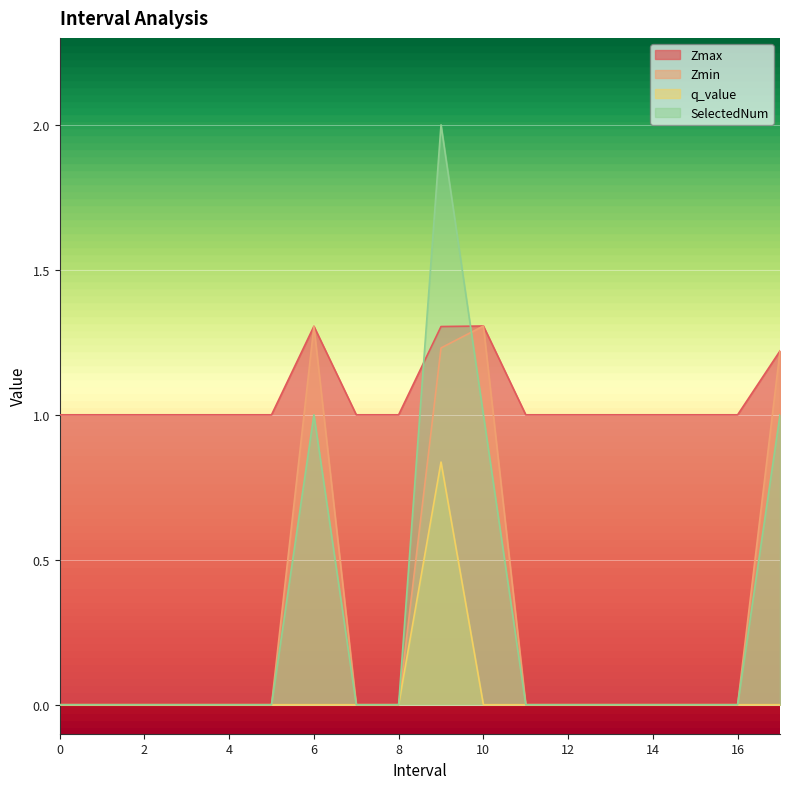

Is it true that Zmax equals 1.8 at 12?

False